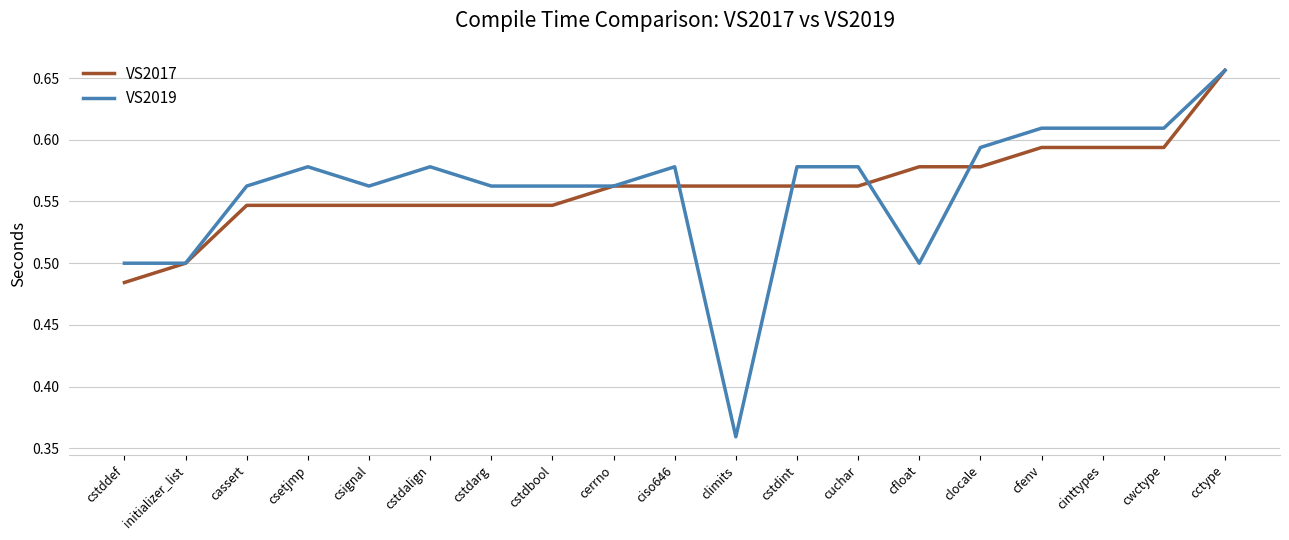

What is the total value across all series at csignal?

1.1